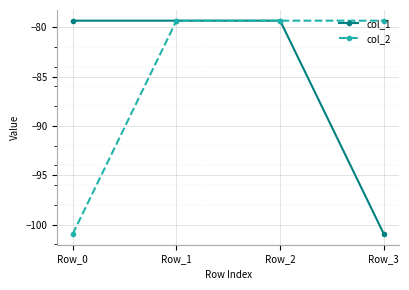

What is the value of the col_2 point at the 2nd from the left?

-79.3